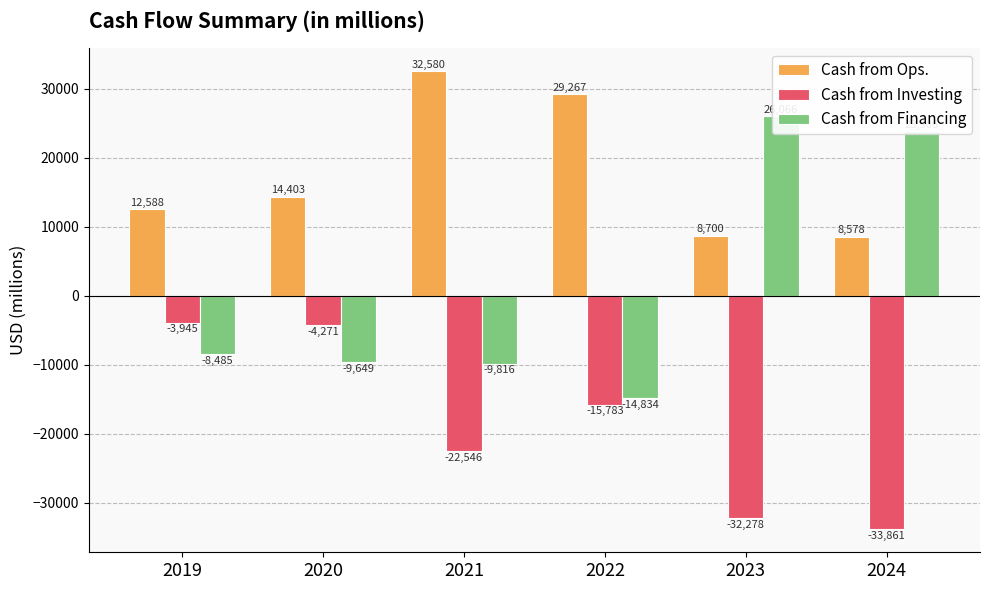

The Cash from Financing series shows -8485 at 2019. True or false?

True